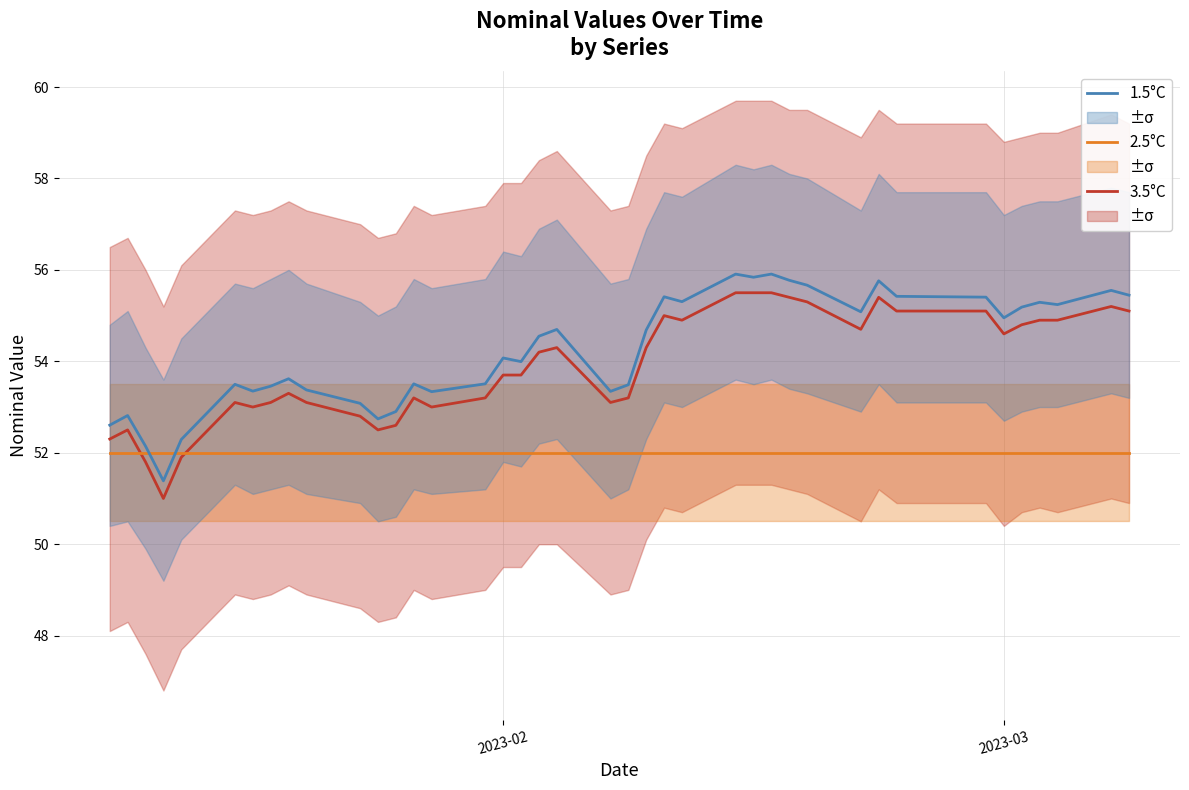

What is the smallest value displayed?

51.0